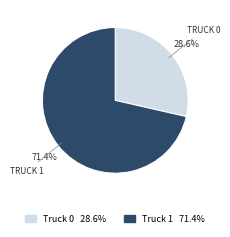

What percentage do Truck 1 and Truck 0 together represent?

100.0%